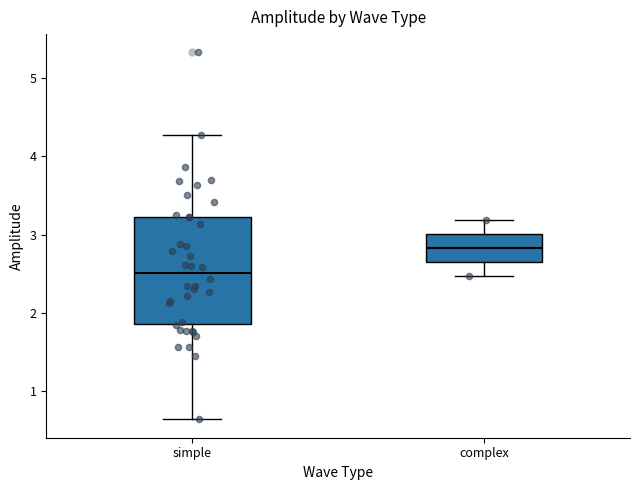

Reading left to right, transcribe this box plot: for each box, give where its median line is, the range the box spans, and where its two whiskers end, as read against the y-axis. The values are not printed on the chart, so give them approximately, as read against the axis.

simple: median 2.5, box 1.9 to 3.2, whiskers 0.6 to 4.3
complex: median 2.8, box 2.6 to 3.0, whiskers 2.5 to 3.2